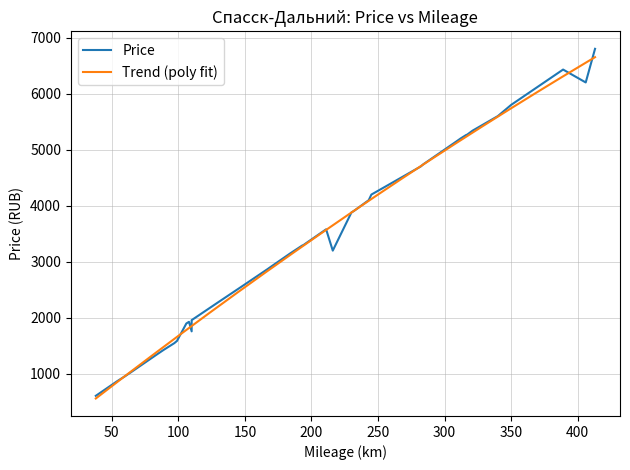

How many lines are shown in the chart?

2